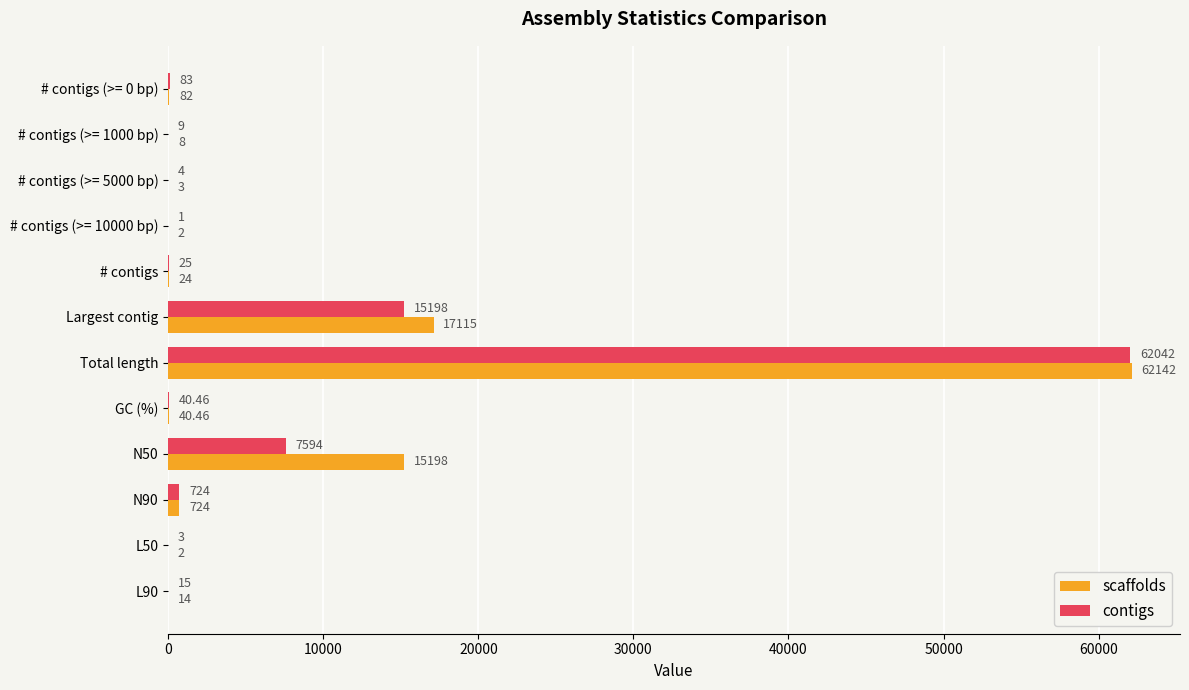

At which label is contigs closest to 31021?

Largest contig